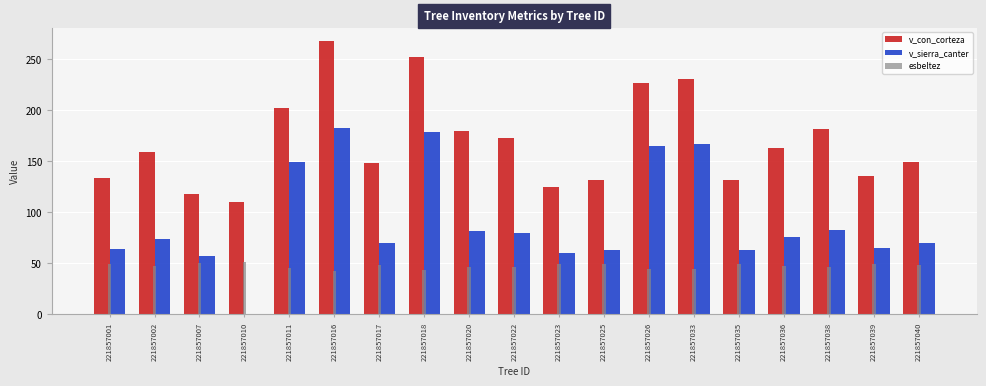

Is it true that esbeltez equals 30.3 at 221857010?

False